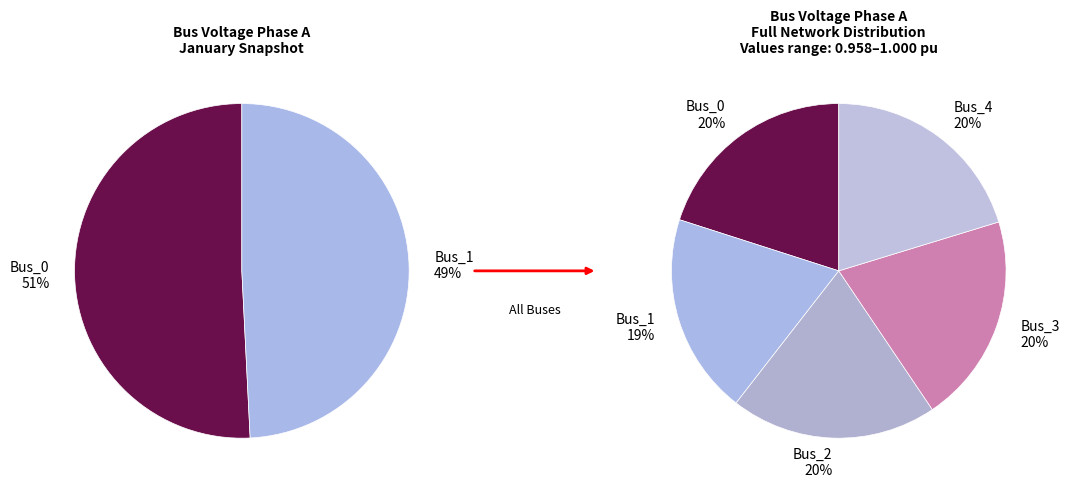

Is it true that Bus_2 is 20% of the pie?

True